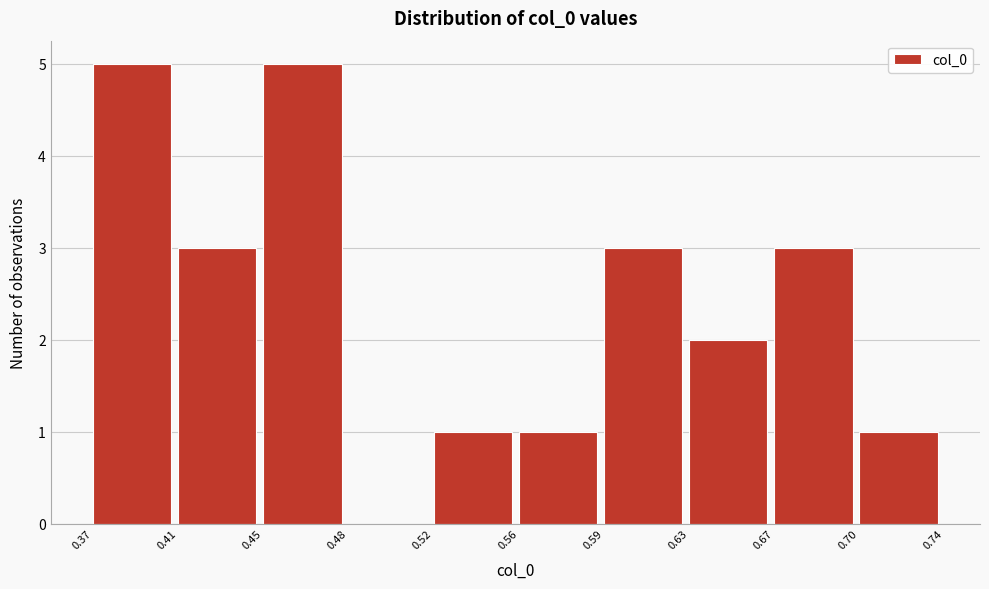

Reading right to left, list all the values displayed in this chart.

0.70=1	0.67=3	0.63=2	0.59=3	0.56=1	0.52=1	0.48=0	0.45=5	0.41=3	0.37=5